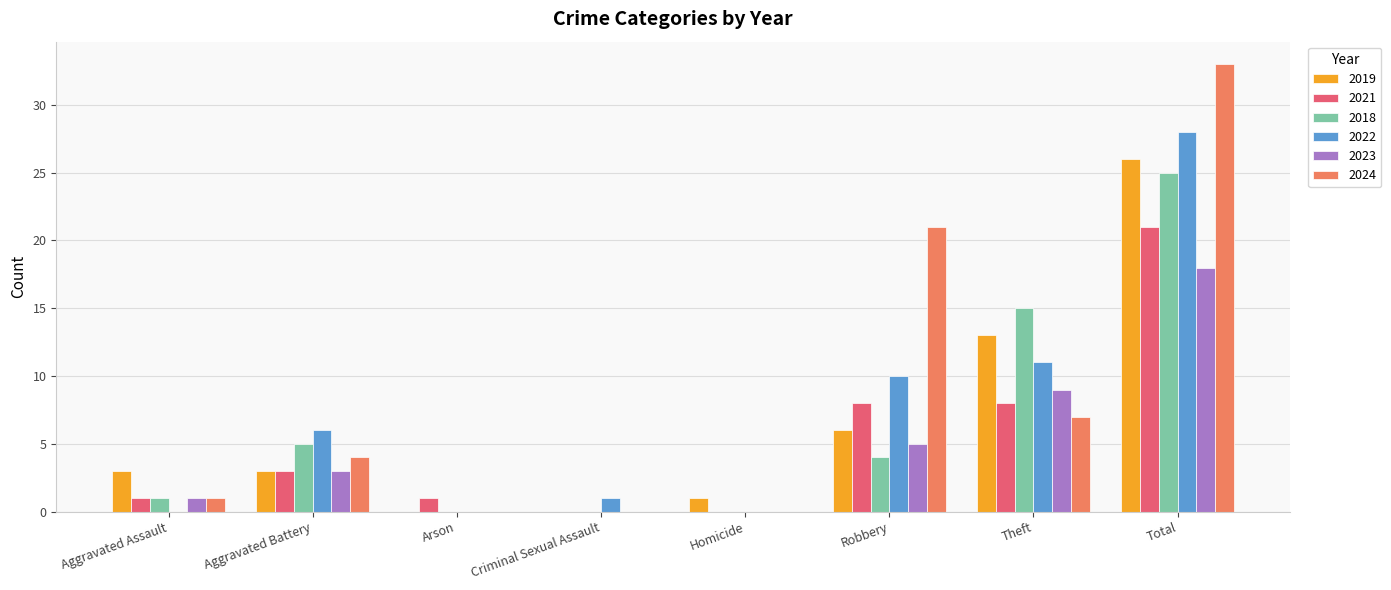

Is the value of 2019 at Total greater than the value of 2024 at Criminal Sexual Assault?

Yes